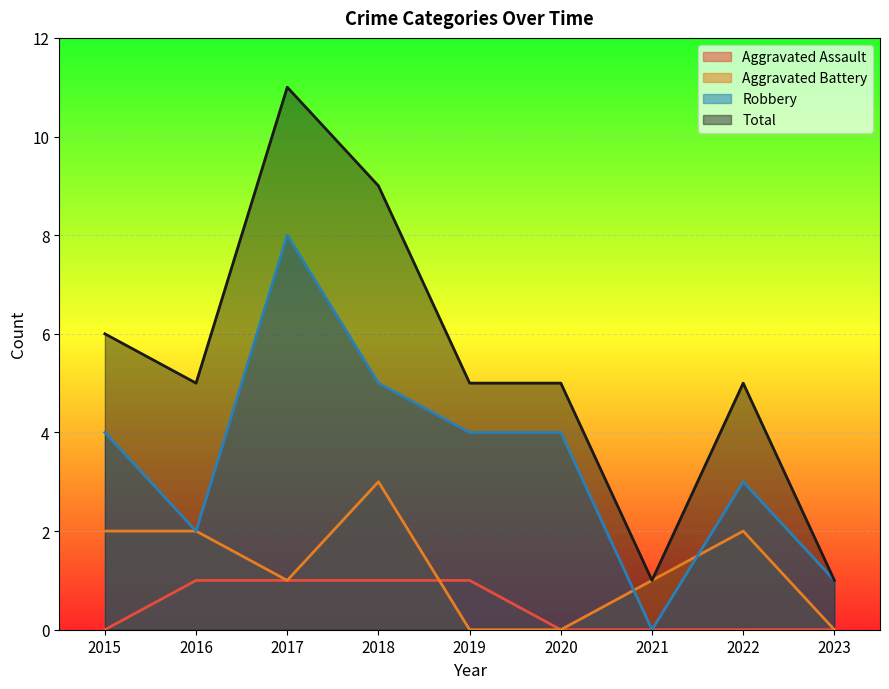

At which category is the sum across all series the highest?

2017